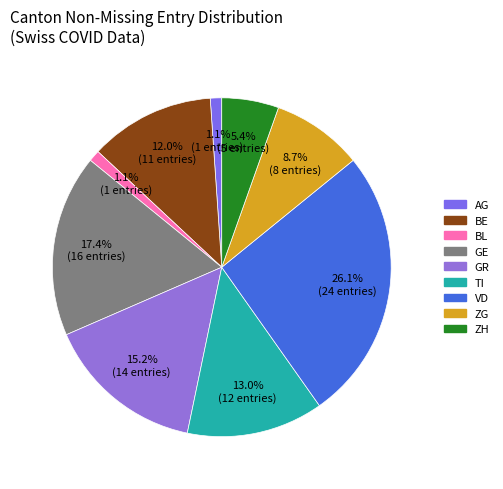

What percentage is the GE slice, to the nearest percent?

17%